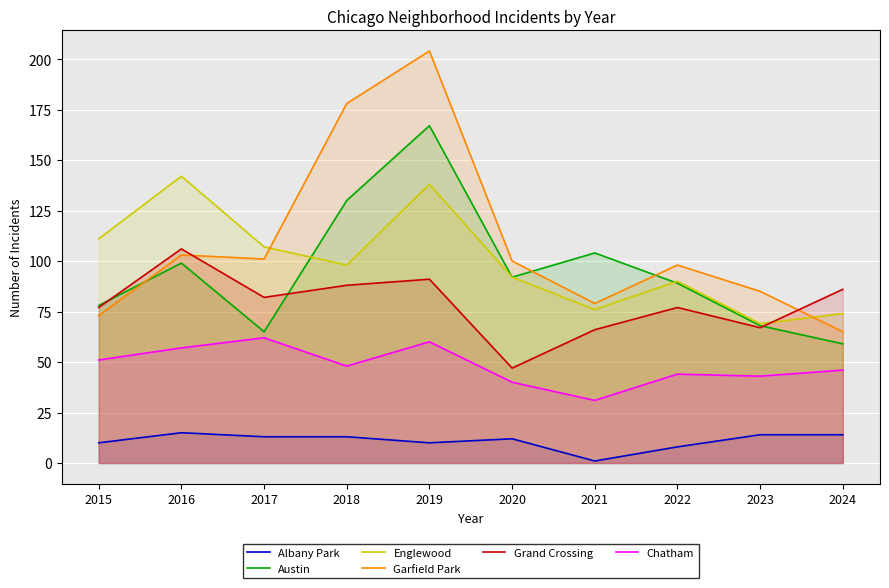

Where is the first local minimum for Grand Crossing?

2017